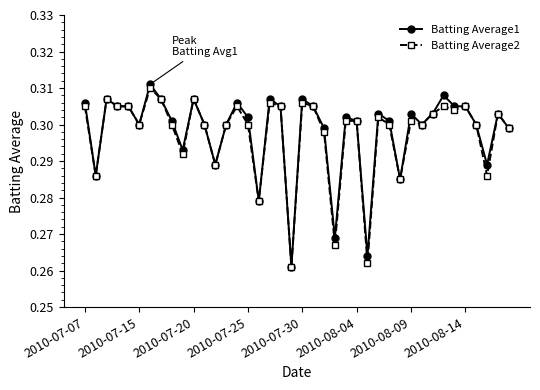

At how many categories does at least one series exceed 0?

40